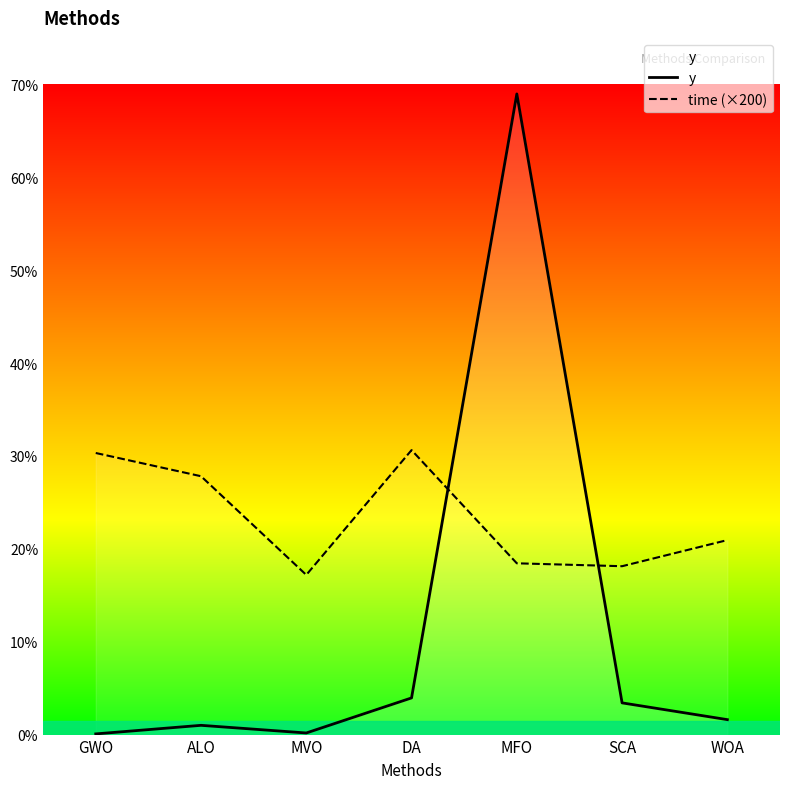

How many values in the time (×200) series exceed 209?

4